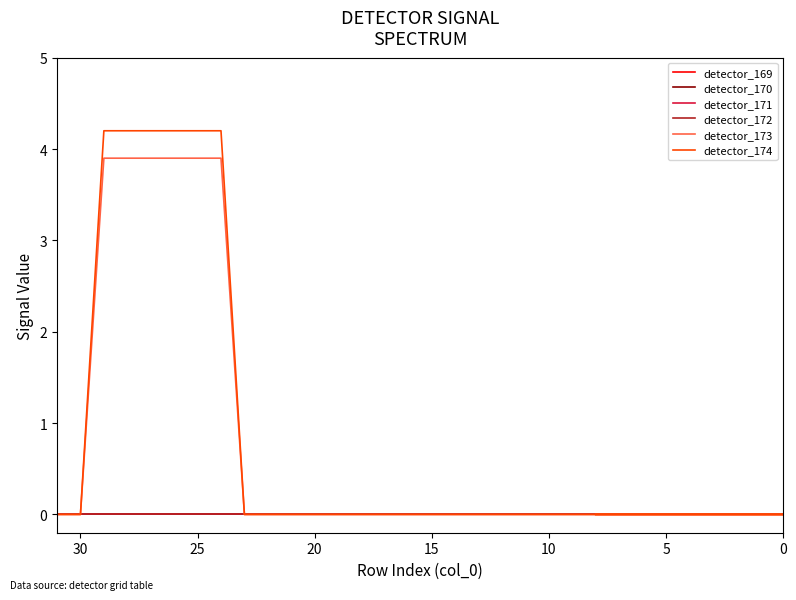

How many lines are shown in the chart?

6